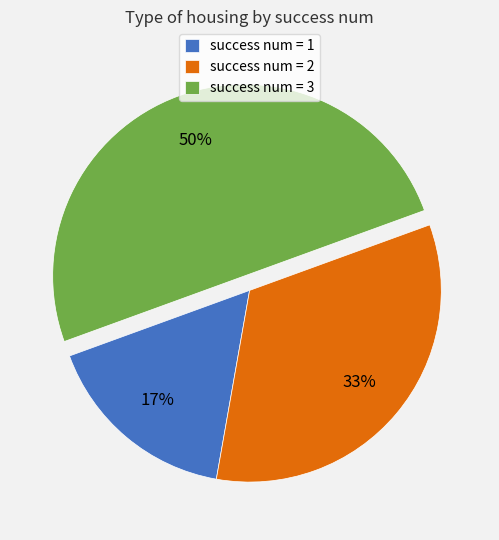

Is the sum of success num = 3 and success num = 2 greater than half?

Yes